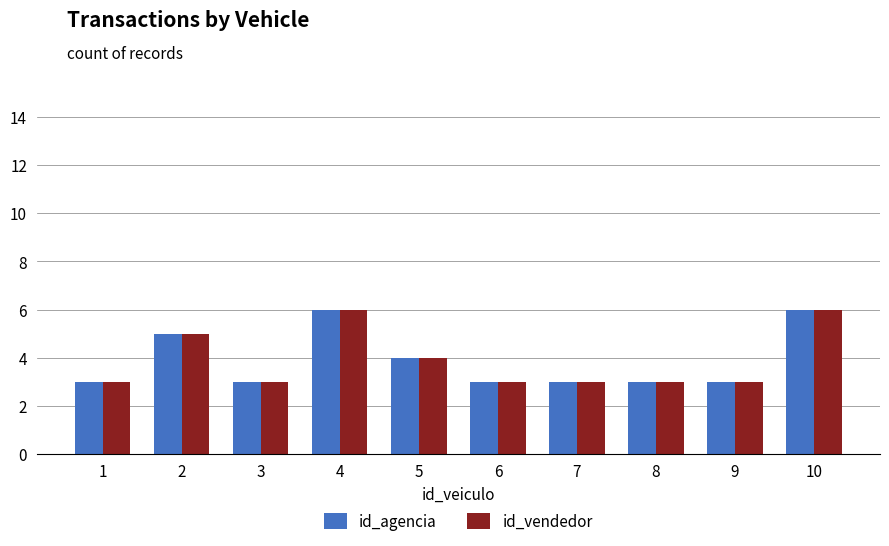

What are all the series names shown in the legend?

id_agencia, id_vendedor